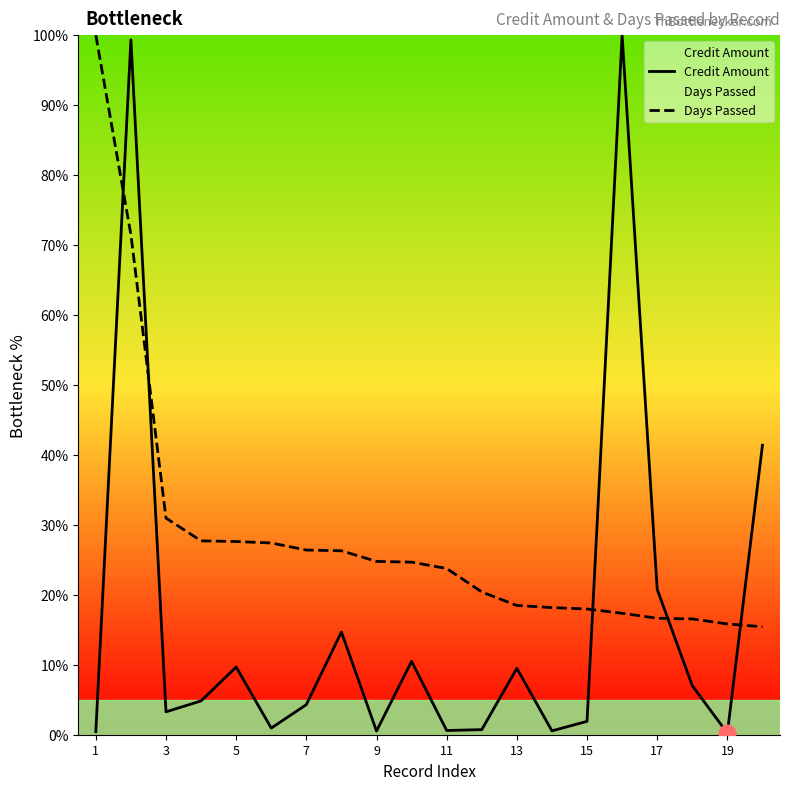

What is the total value across all series at 7?

30.7